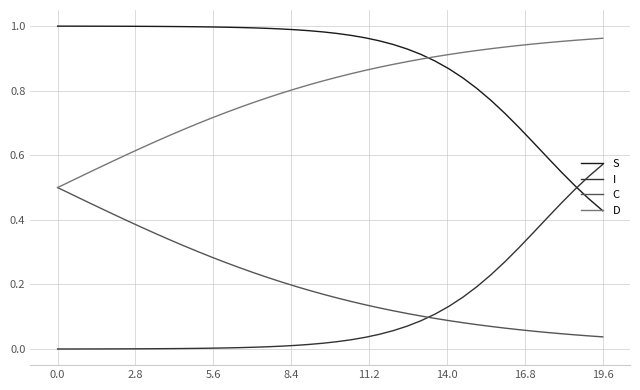

Which series has the largest total across all categories?

S